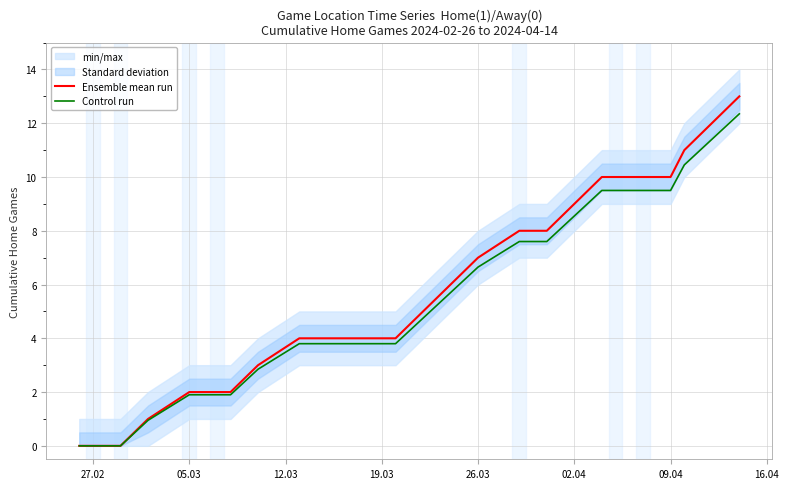

Reading left to right, extract all data points from this chart.

Ensemble mean run: 0.0	0.0	0.0	1.0	2.0	2.0	2.0	3.0	4.0	4.0	4.0	4.0	4.0	5.0	6.0	7.0	8.0	8.0	9.0	10.0	10.0	10.0	10.0	11.0	12.0	13.0
Control run: 0.0	0.0	0.0	0.9	1.9	1.9	1.9	2.8	3.8	3.8	3.8	3.8	3.8	4.8	5.7	6.6	7.6	7.6	8.5	9.5	9.5	9.5	9.5	10.4	11.4	12.3